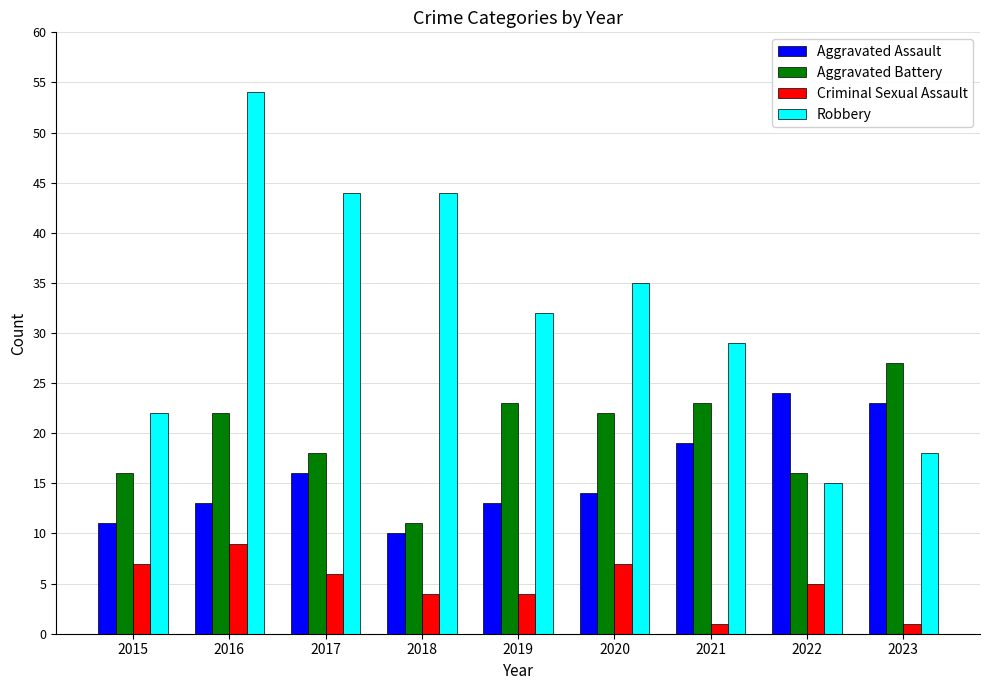

What are all the series names shown in the legend?

Aggravated Assault, Aggravated Battery, Criminal Sexual Assault, Robbery